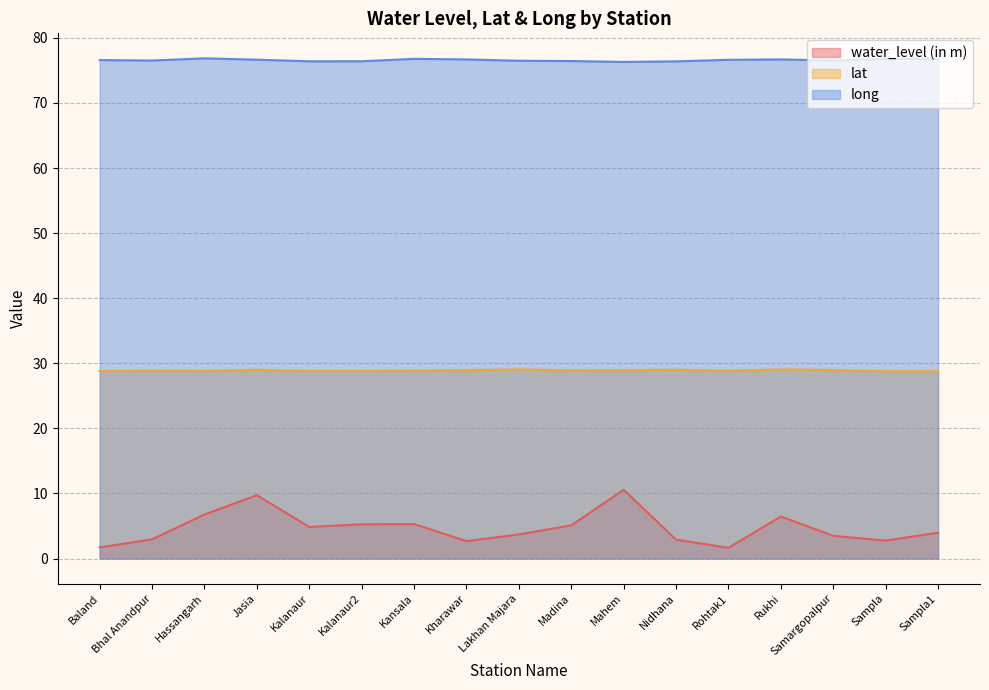

What is the spread (max minus min) of values at Sampla1?

72.8